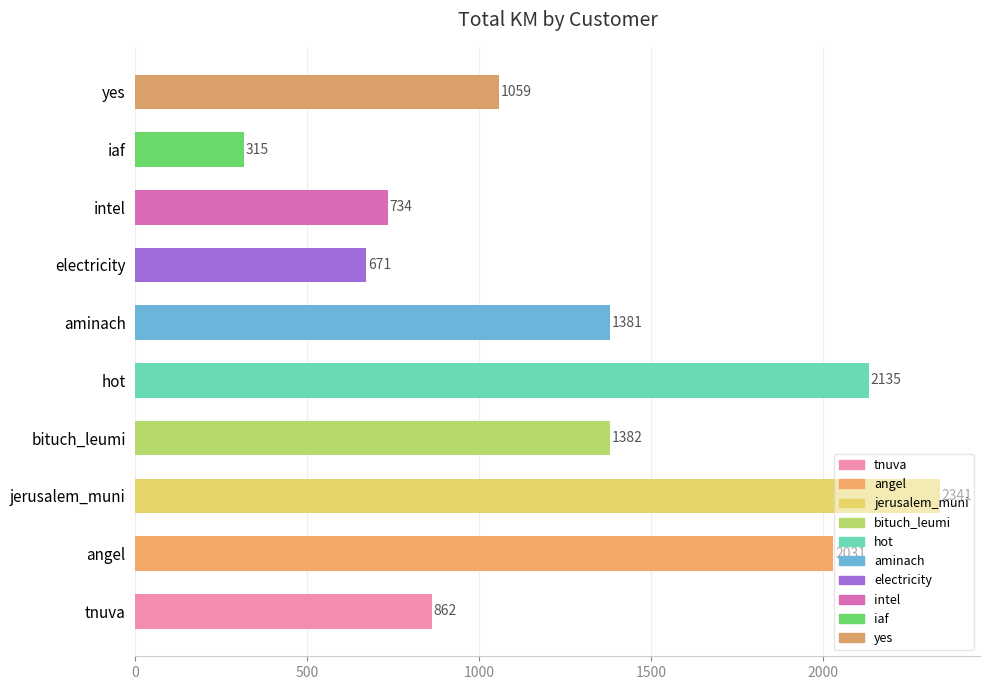

Count the number of data series in this chart.

1